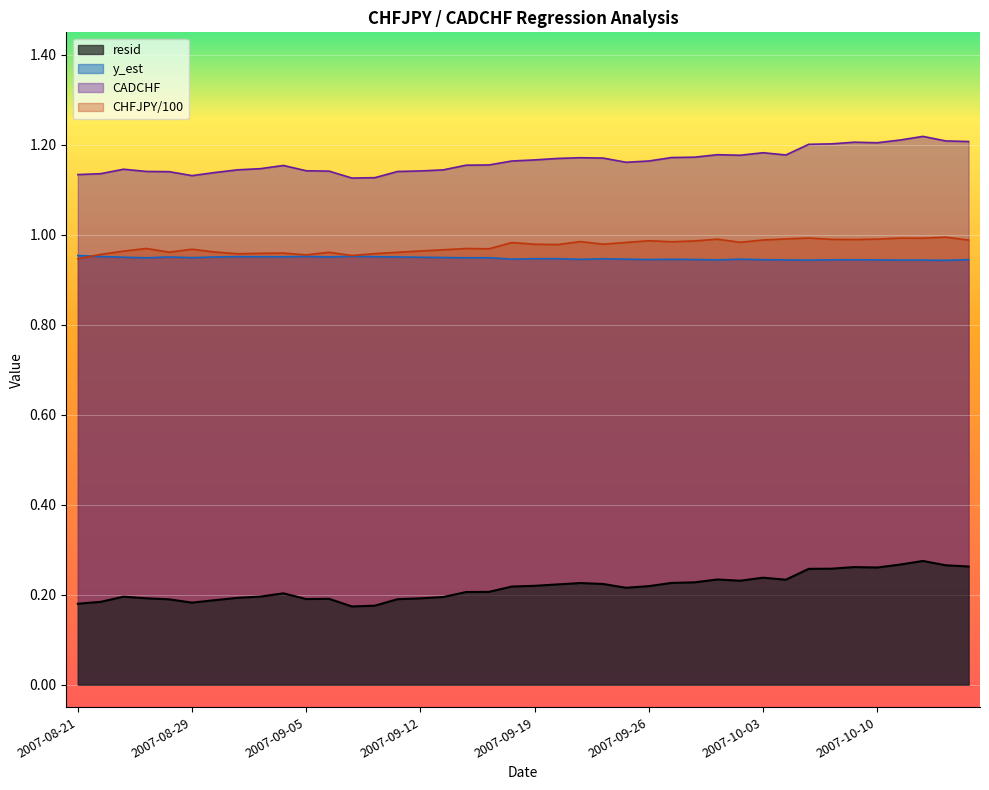

Reading left to right, transcribe all the data shown in this chart.

resid: 0.2	0.2	0.2	0.2	0.2	0.2	0.2	0.2	0.2	0.2	0.2	0.2	0.2	0.2	0.2	0.2	0.2	0.2	0.2	0.2	0.2	0.2	0.2	0.2	0.2	0.2	0.2	0.2	0.2	0.2	0.2	0.2	0.3	0.3	0.3	0.3	0.3	0.3	0.3	0.3
y_est: 1.0	1.0	1.0	0.9	1.0	0.9	1.0	1.0	1.0	1.0	1.0	1.0	1.0	1.0	1.0	1.0	0.9	0.9	0.9	0.9	0.9	0.9	0.9	0.9	0.9	0.9	0.9	0.9	0.9	0.9	0.9	0.9	0.9	0.9	0.9	0.9	0.9	0.9	0.9	0.9
CADCHF: 1.1	1.1	1.1	1.1	1.1	1.1	1.1	1.1	1.1	1.2	1.1	1.1	1.1	1.1	1.1	1.1	1.1	1.2	1.2	1.2	1.2	1.2	1.2	1.2	1.2	1.2	1.2	1.2	1.2	1.2	1.2	1.2	1.2	1.2	1.2	1.2	1.2	1.2	1.2	1.2
CHFJPY: 0.9	1.0	1.0	1.0	1.0	1.0	1.0	1.0	1.0	1.0	1.0	1.0	1.0	1.0	1.0	1.0	1.0	1.0	1.0	1.0	1.0	1.0	1.0	1.0	1.0	1.0	1.0	1.0	1.0	1.0	1.0	1.0	1.0	1.0	1.0	1.0	1.0	1.0	1.0	1.0